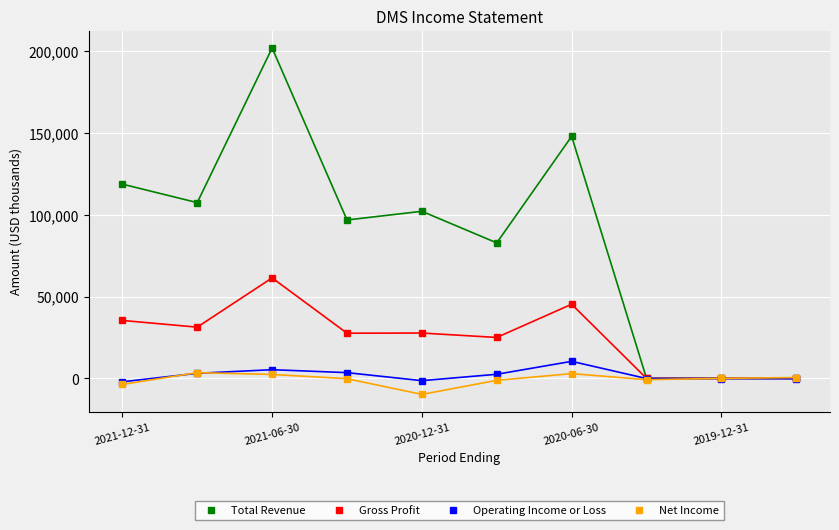

True or false: Net Income has more than 0 interior local peaks.

True